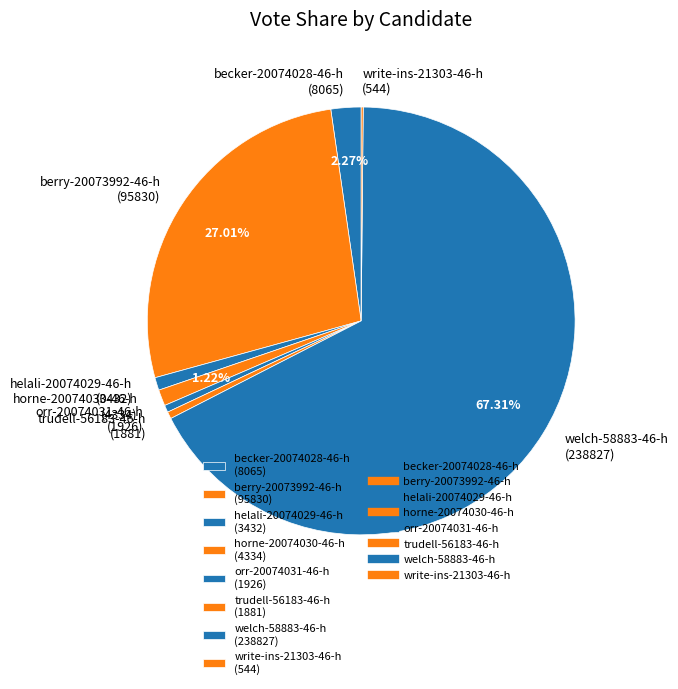

Do horne-20074030-46-h (4334) and helali-20074029-46-h (3432) together represent more than half of the pie?

No